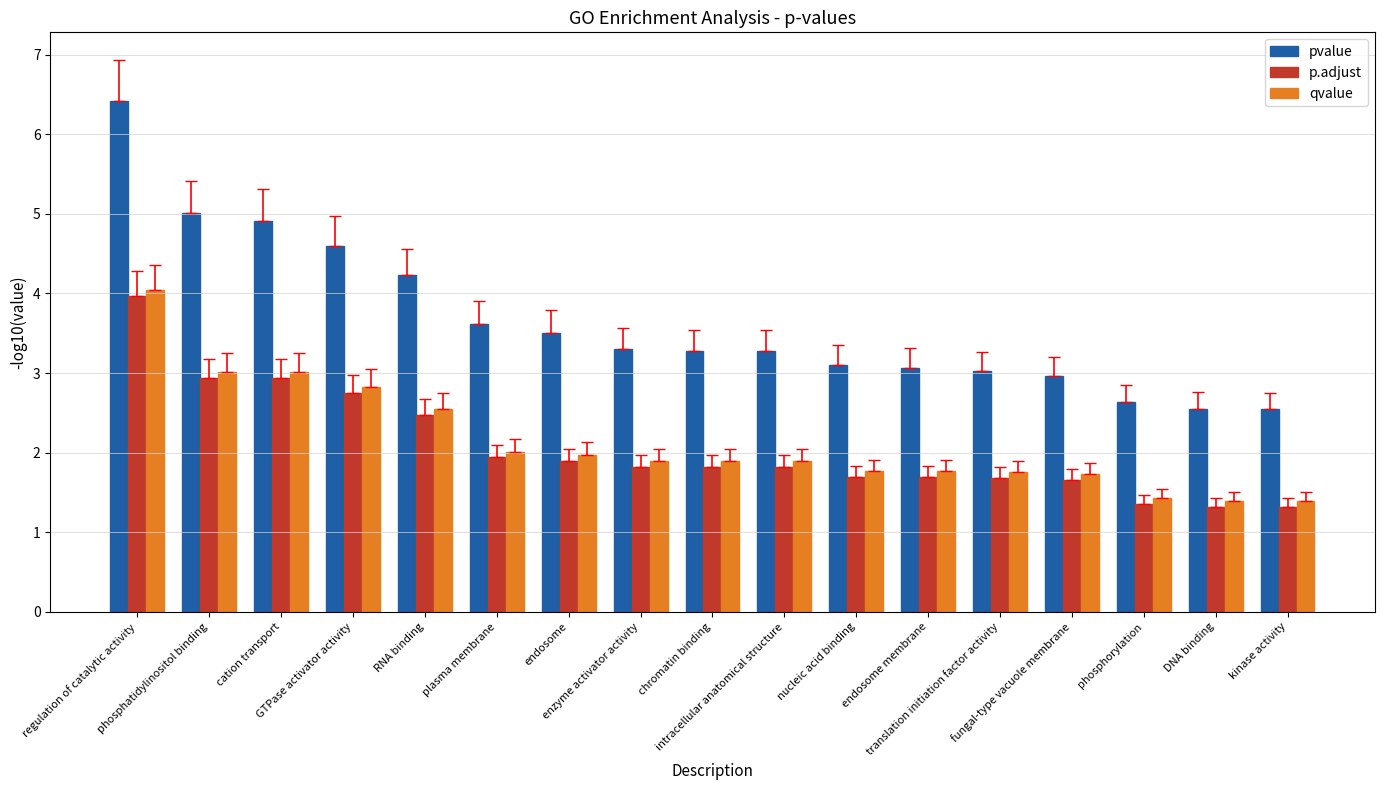

What is the minimum value for pvalue?

2.5